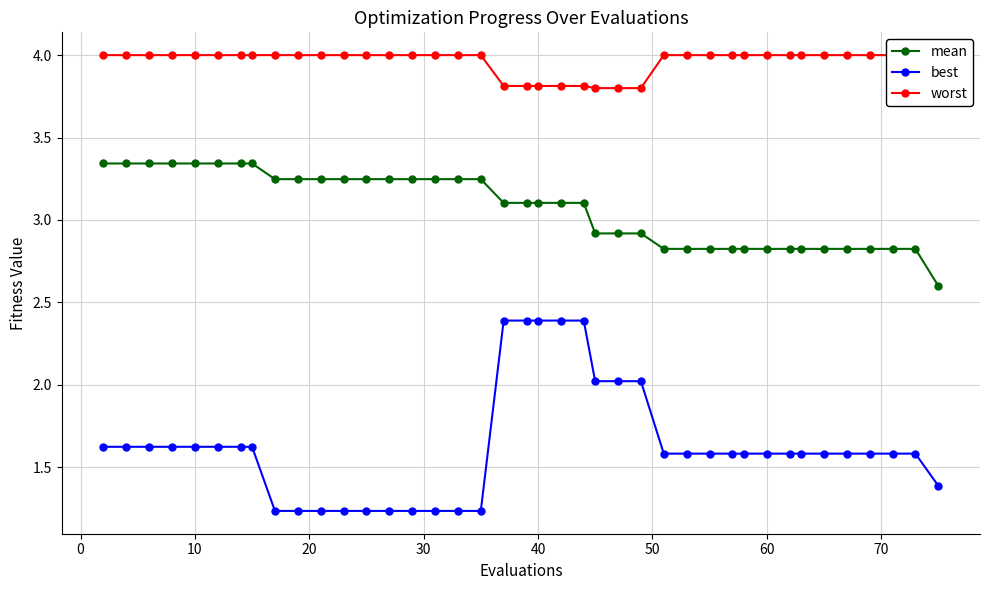

How many values in the mean series exceed 3?

23